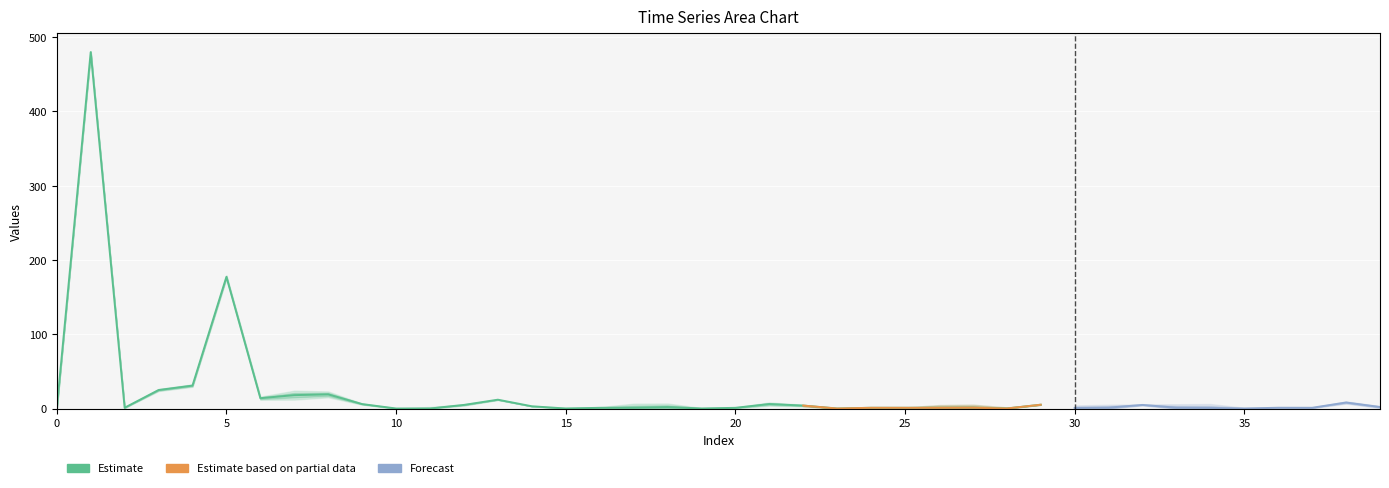

Reading left to right, list all the values displayed in this chart.

col_1: 0=0.0	1=479.8	2=1.1	3=24.9	4=30.9	5=177.3	6=13.9	7=18.0	8=19.1	9=6.0	10=0.0	11=0.0	12=4.8	13=11.9	14=3.0	15=0.0	16=1.0	17=1.0	18=1.9	19=0.1	20=0.9	21=6.0	22=4.0	23=0.0	24=1.0	25=1.0	26=0.9	27=1.1	28=0.0	29=5.1	30=0.8	31=1.2	32=4.8	33=1.1	34=0.8	35=0.0	36=1.0	37=1.0	38=8.1	39=2.0
col_2: 0=0.0	1=-0.2	2=-0.0	3=0.2	4=-0.3	5=0.4	6=-0.4	7=-1.0	8=0.7	9=0.1	10=-0.1	11=0.3	12=0.1	13=-0.1	14=-0.0	15=-0.2	16=0.2	17=-0.9	18=0.8	19=0.1	20=0.1	21=-0.4	22=0.2	23=0.0	24=-0.1	25=-0.1	26=-0.6	27=0.7	28=0.2	29=0.0	30=-0.6	31=0.7	32=-0.1	33=-0.8	34=0.9	35=-0.2	36=-0.0	37=-0.1	38=0.3	39=-0.2
col_3_series: 0=16.0	1=16.0	2=16.0	3=16.0	4=16.0	5=16.0	6=16.0	7=16.0	8=16.0	9=16.0	10=16.0	11=16.0	12=16.0	13=16.0	14=16.0	15=16.0	16=16.0	17=16.0	18=16.0	19=16.0	20=16.0	21=16.0	22=16.0	23=16.0	24=16.0	25=16.0	26=16.0	27=16.0	28=16.0	29=16.0	30=16.0	31=16.0	32=16.0	33=16.0	34=16.0	35=16.0	36=16.0	37=16.0	38=16.0	39=16.0